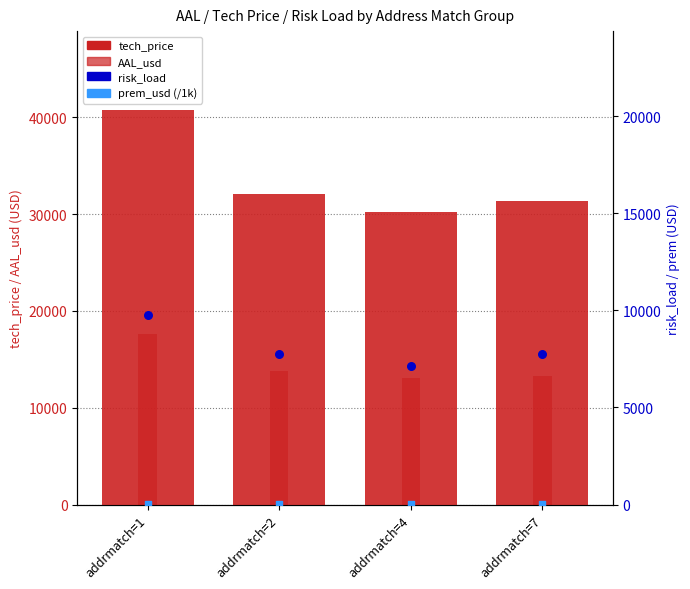

Which series has the largest total across all categories?

tech_price